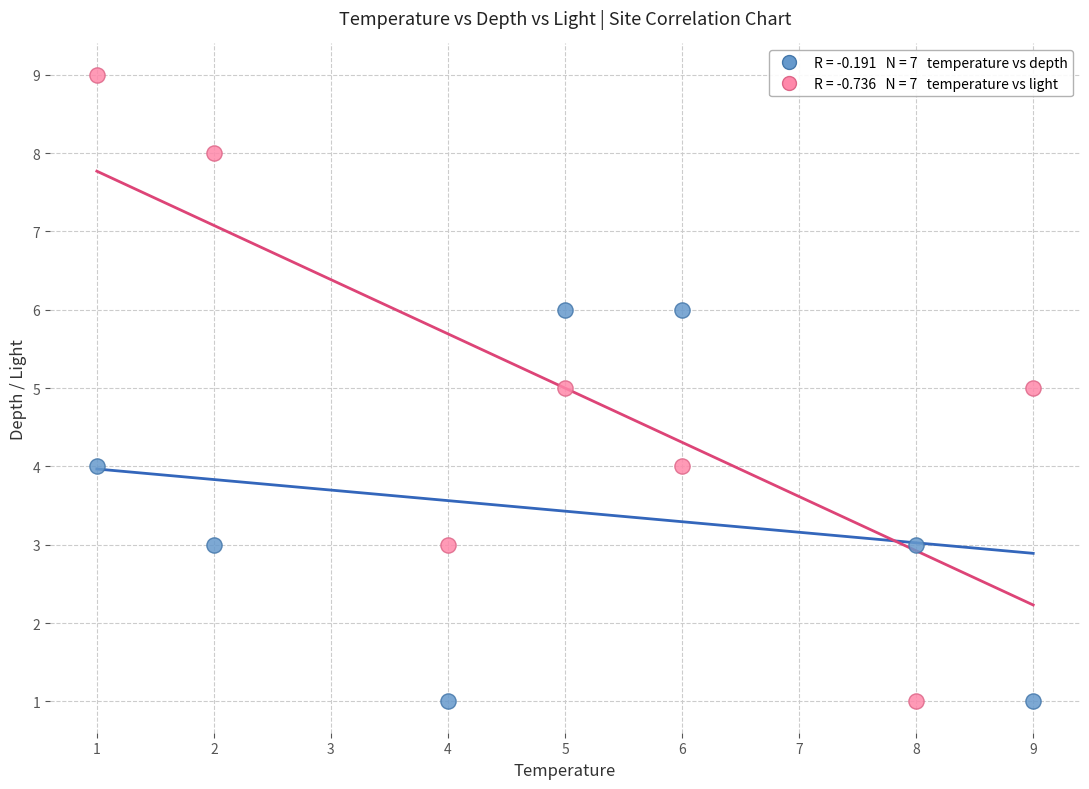

Across all data points, what is the range of Y values (max minus min)?

8